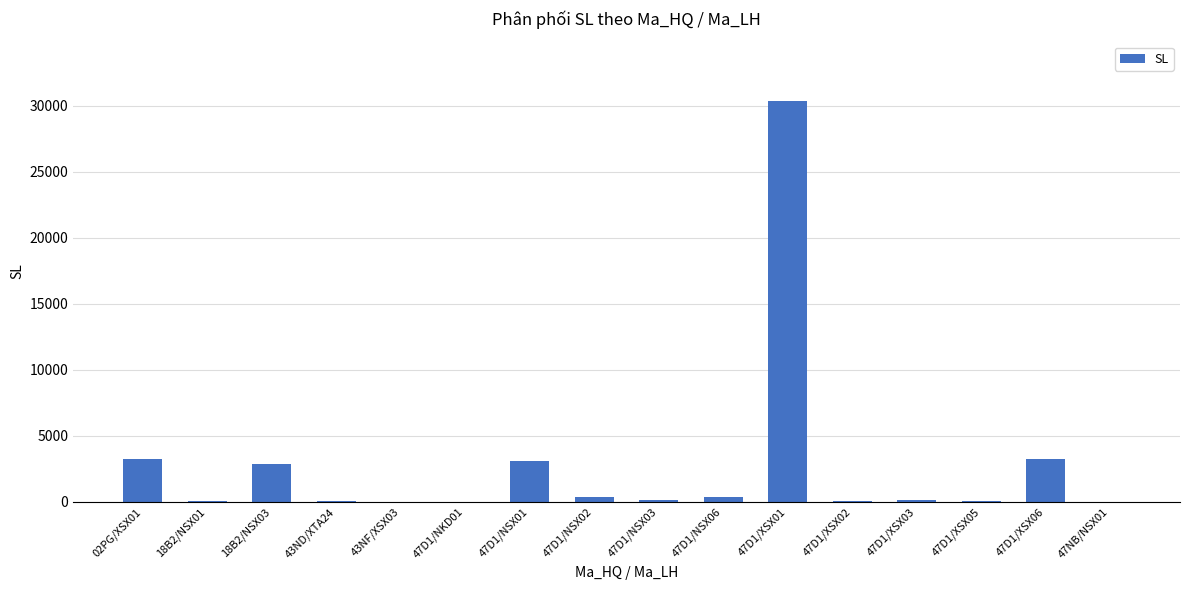

Are the bars horizontal?

No